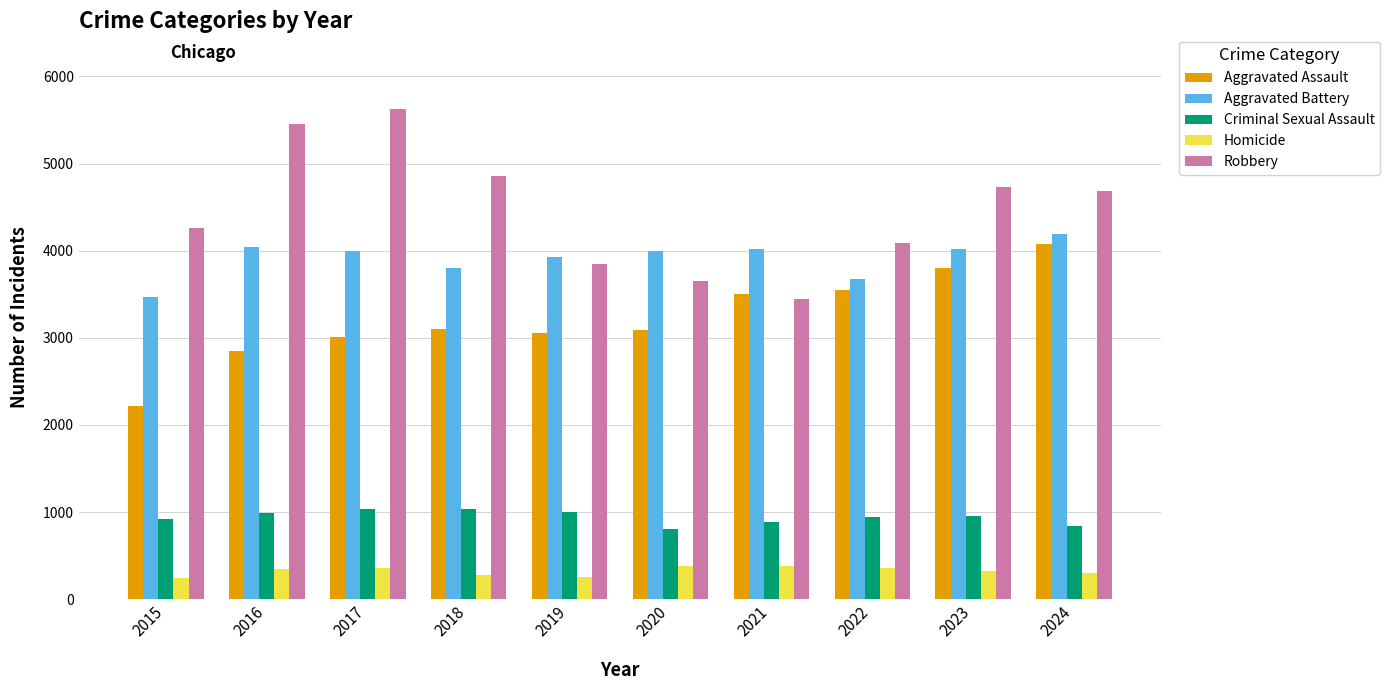

How many bars are there in total?

50